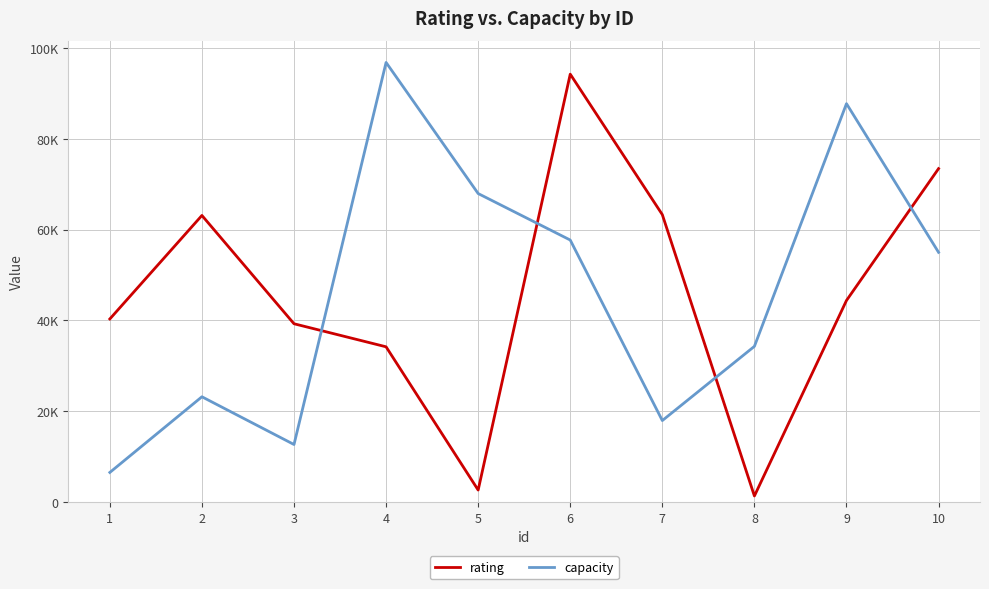

What is the difference between the maximum and minimum values in the capacity series?

90238